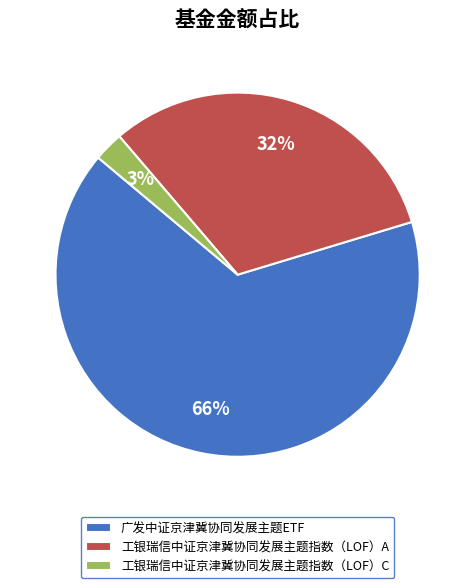

To the nearest percent, what is the average slice percentage?

33%